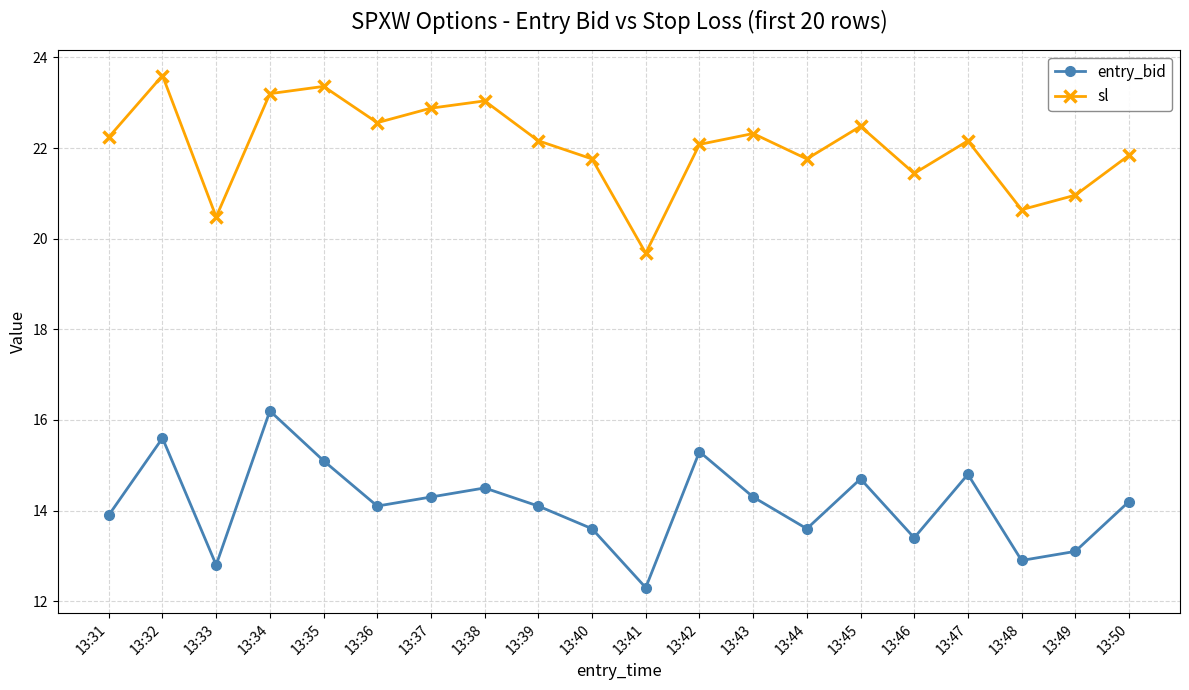

What are all the series names shown in the legend?

entry_bid, sl